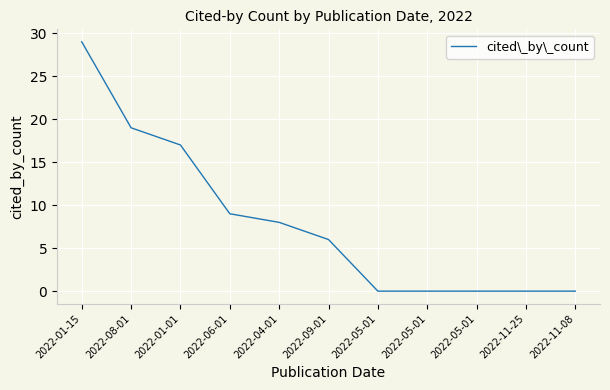

Does the chart have visible grid lines?

Yes